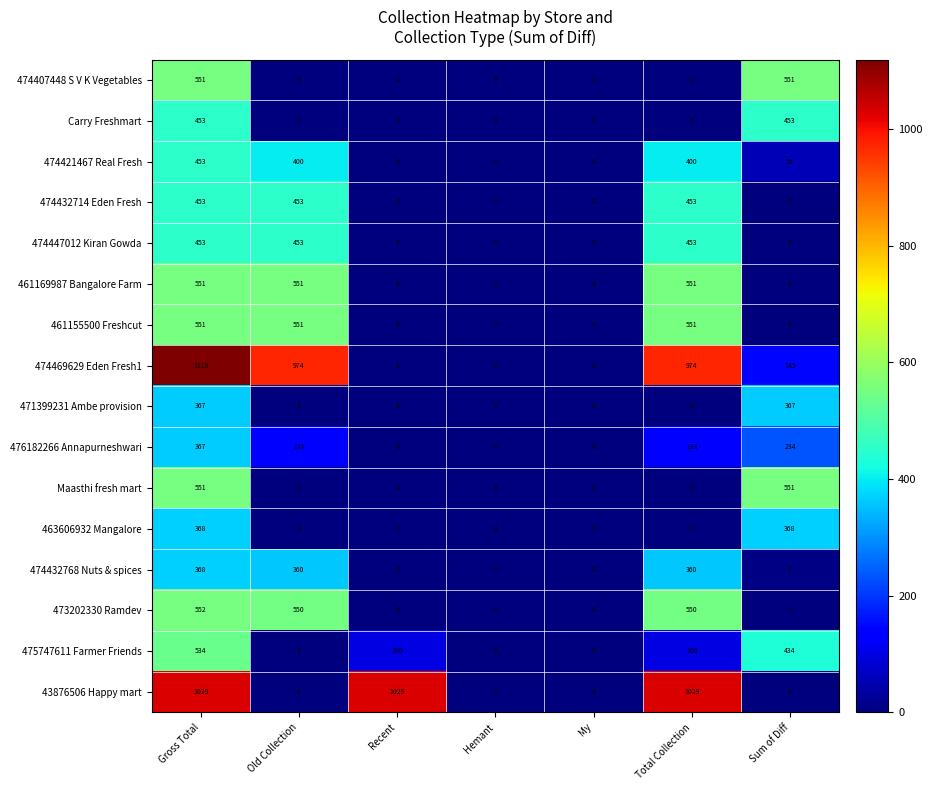

True or false: 474469629 Eden Fresh1 has a value of 1719 at Old Collection.

False